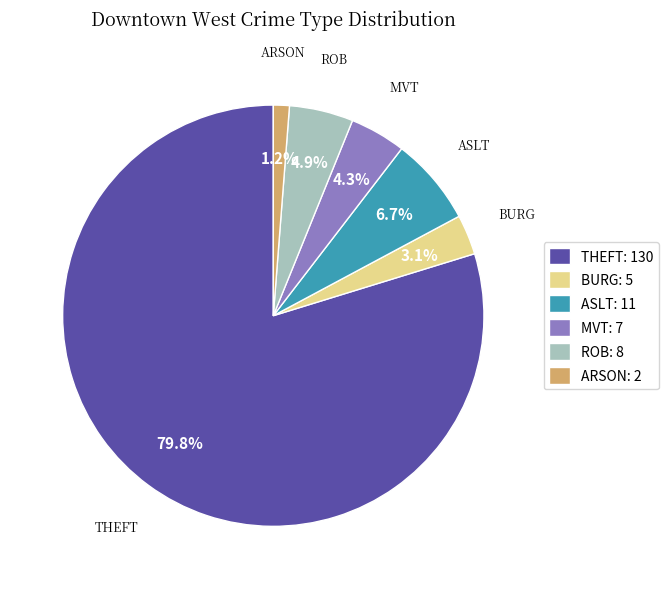

What is the smallest slice in the pie chart?

ARSON: 2